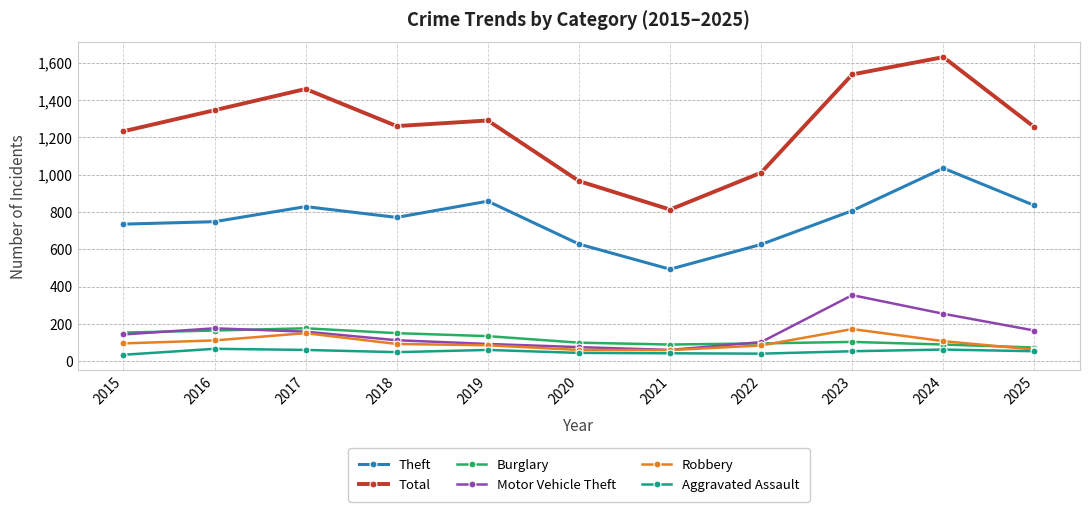

True or false: Total and Burglary intersect in this chart.

False